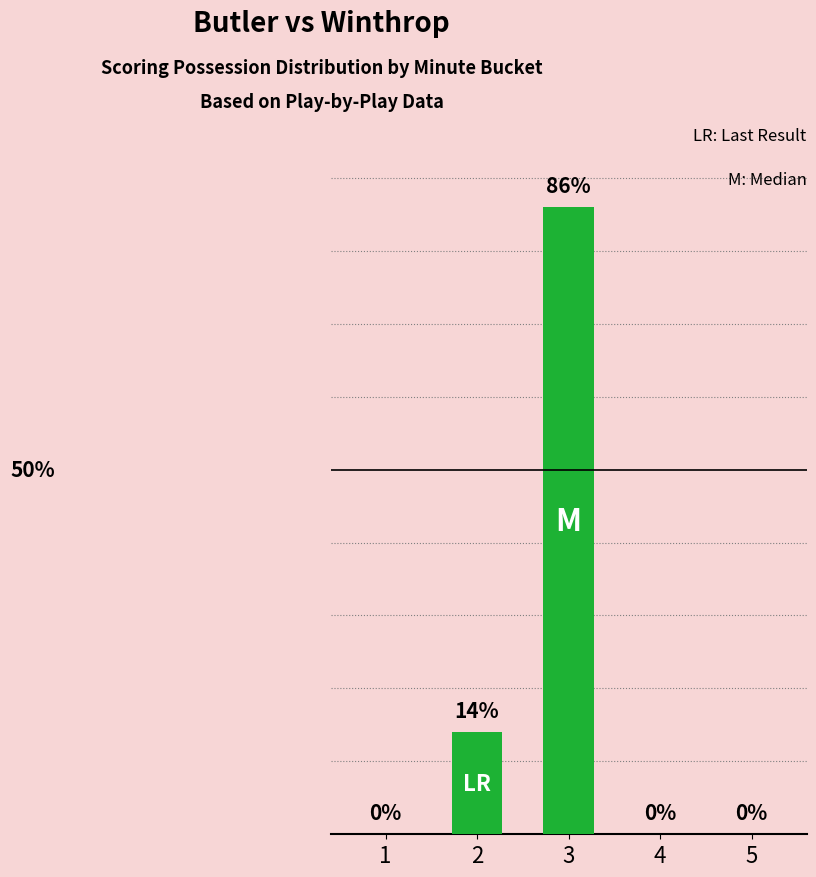

Rank the categories by value from highest to lowest.

3, 2, 1, 4, 5